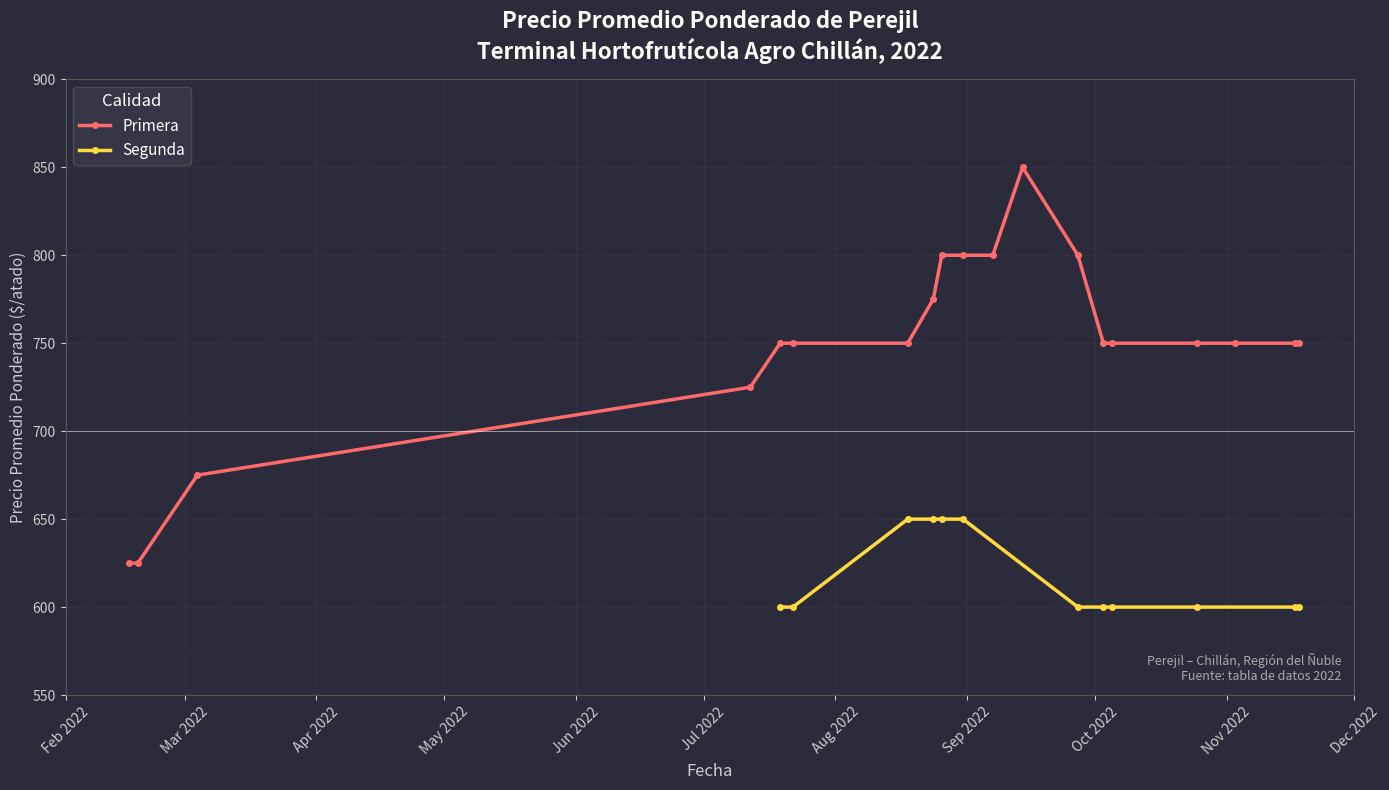

How many values in the Primera series are below 750?

4